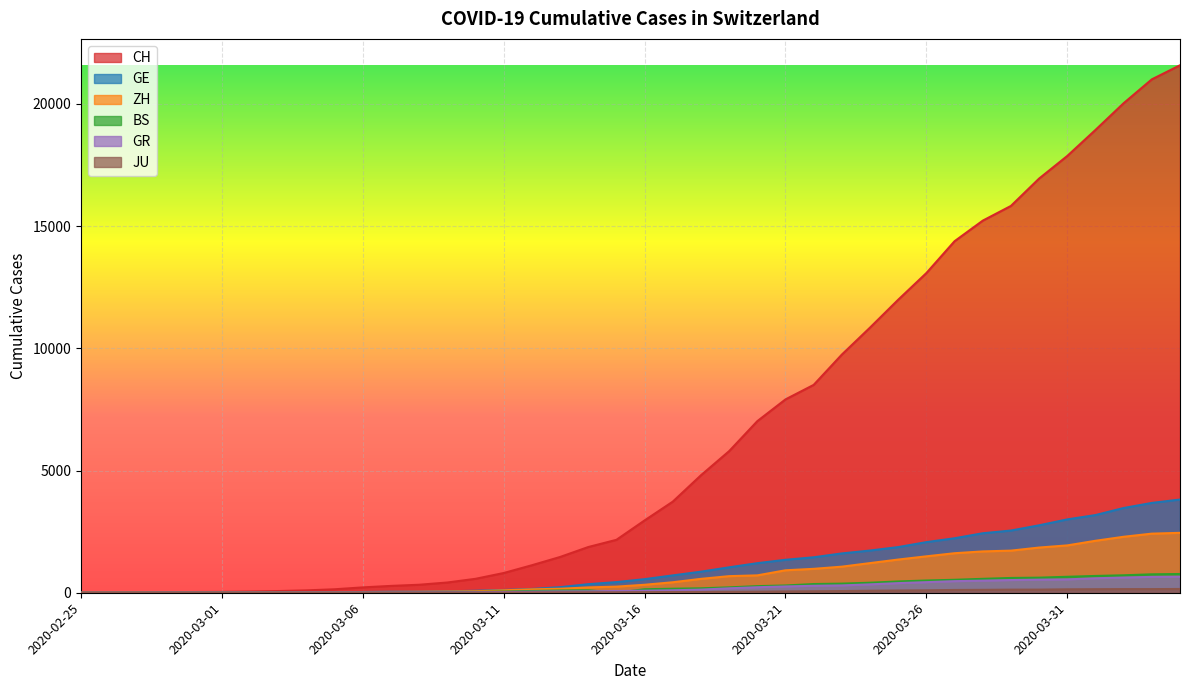

Which category has the highest value in the BS series?

2020-04-04